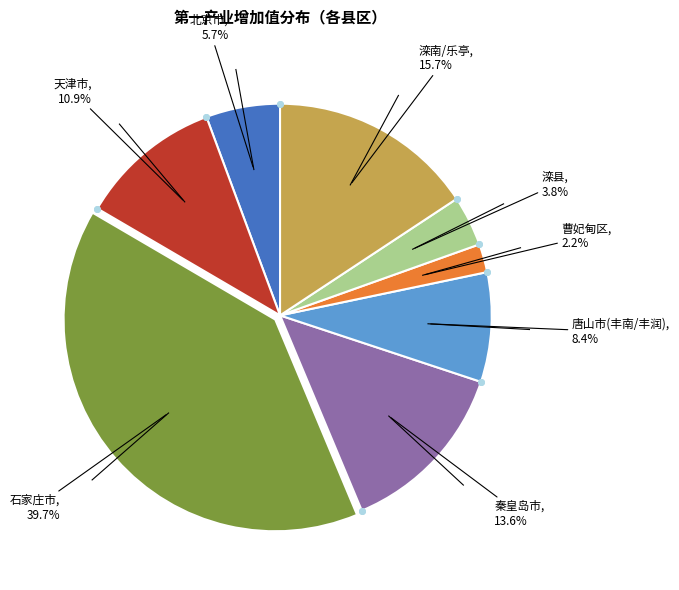

Is there any slice that represents more than half of the pie?

No